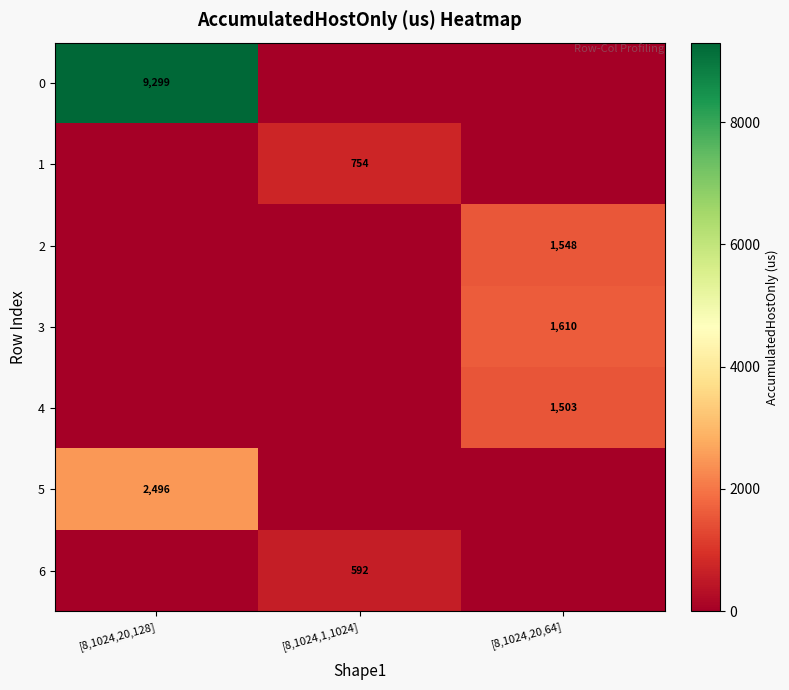

Is it true that 2 equals 784 at [8,1024,20,64]?

False